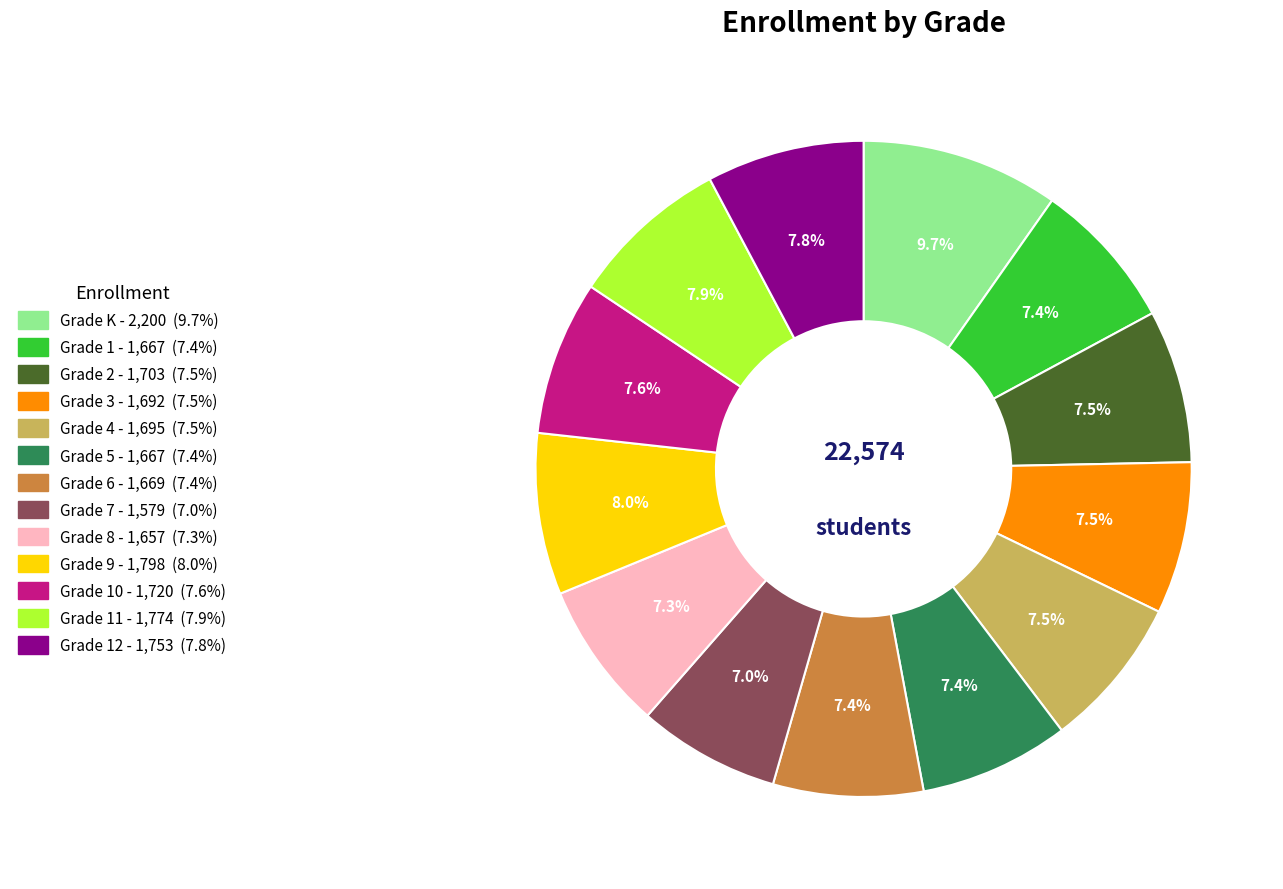

Is there any slice that represents more than half of the pie?

No